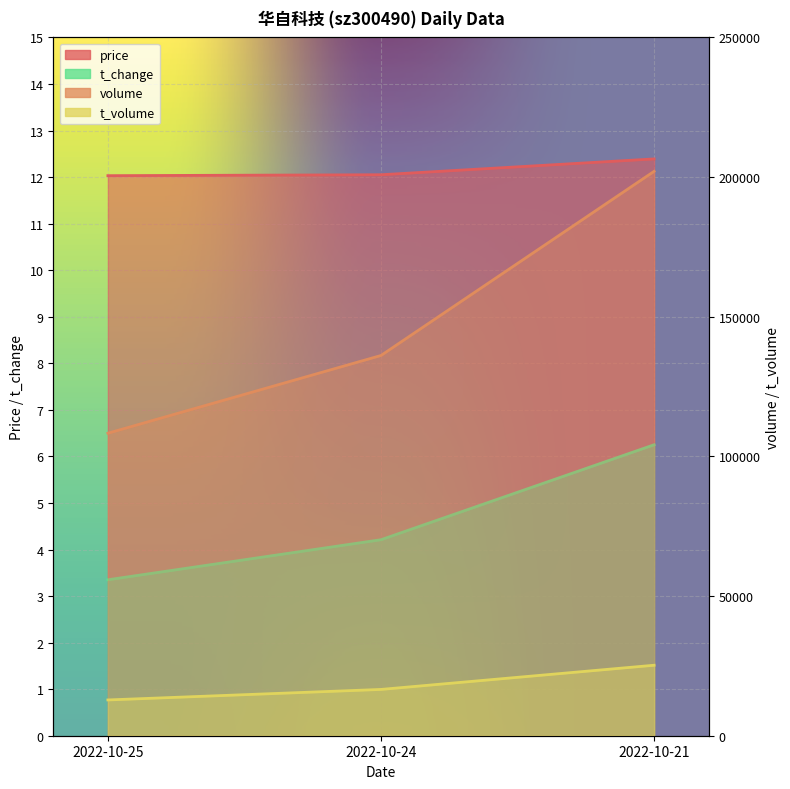

Reading left to right, list all the values displayed in this chart.

price: 12.0	12.1	12.4
volume: 108299.0	136129.0	202054.0
t_volume: 12809.0	16574.0	25236.0
t_change: 3.4	4.2	6.2